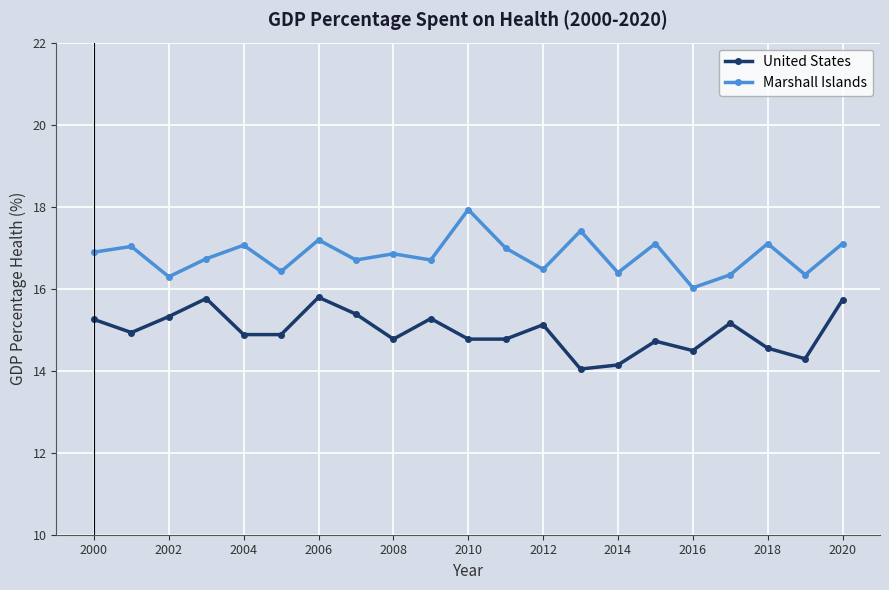

What is the smallest value displayed?

14.0